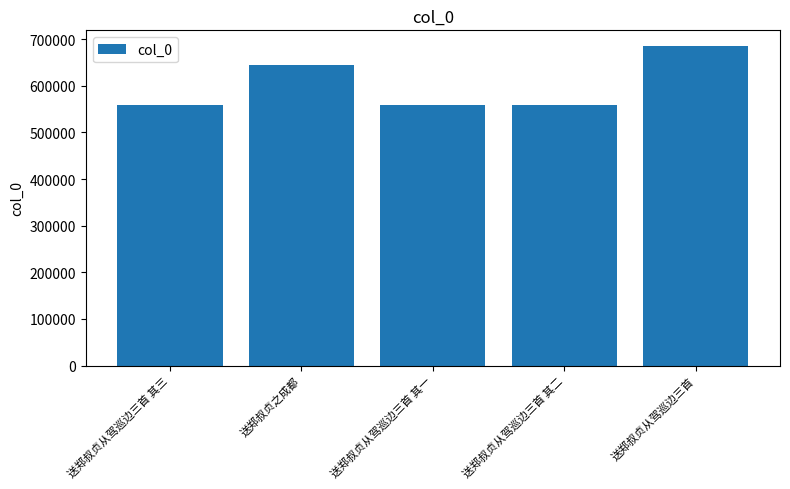

How many bars are there in total?

5